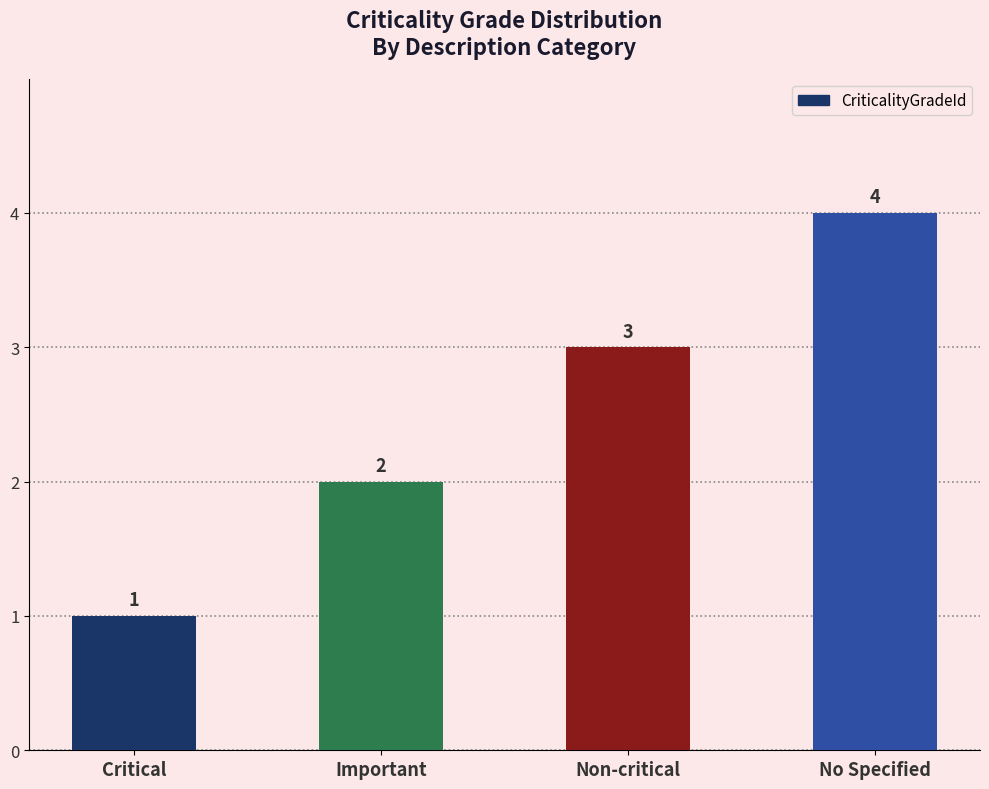

Which category has the lowest value across all series?

Critical